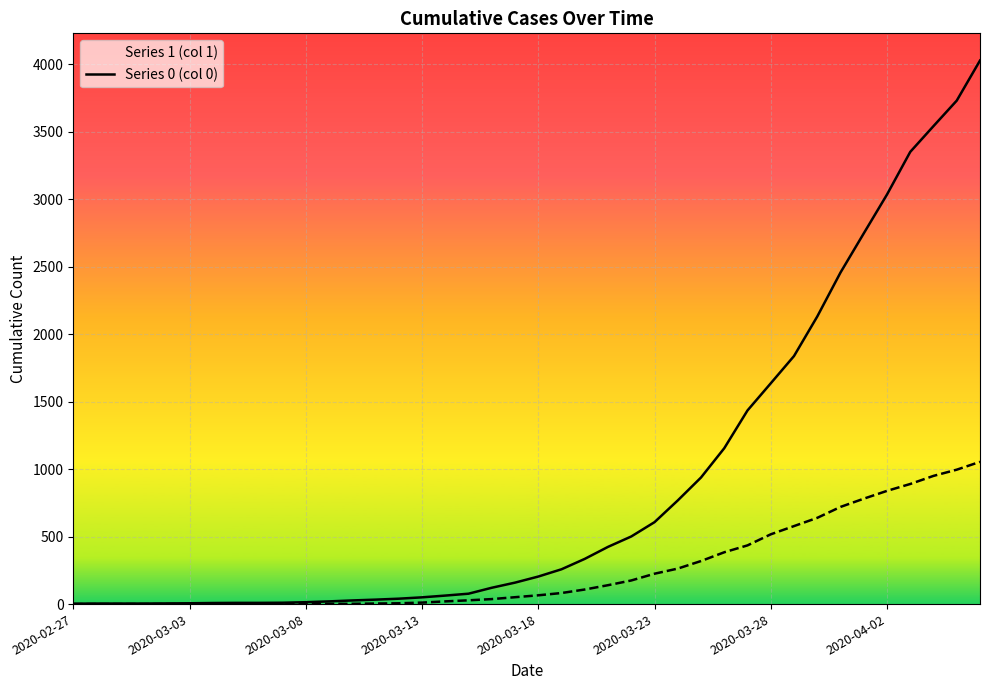

What is the value of the 1 point at the 8th from the left?

9